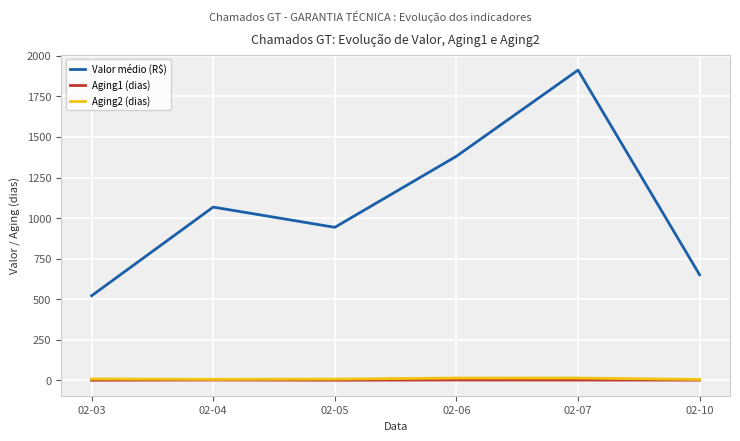

What are all the series names shown in the legend?

Valor médio (R$), Aging1 (dias), Aging2 (dias)